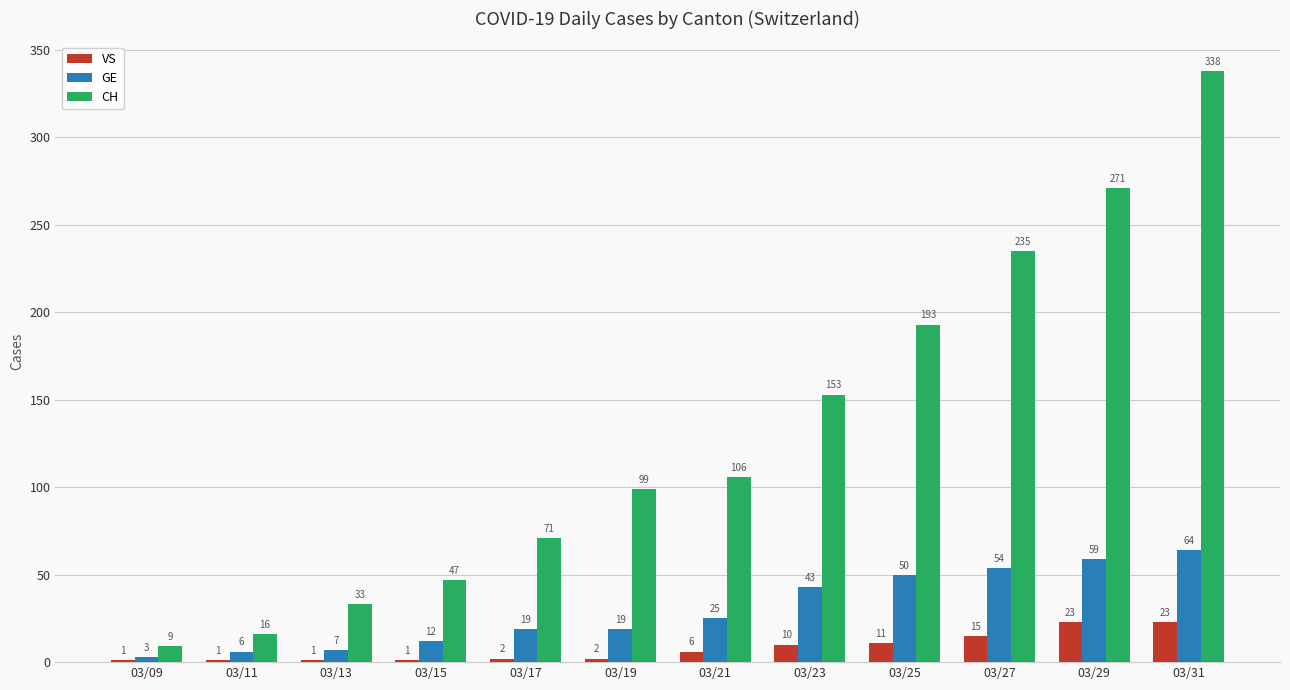

What is the sum of all VS values?

96